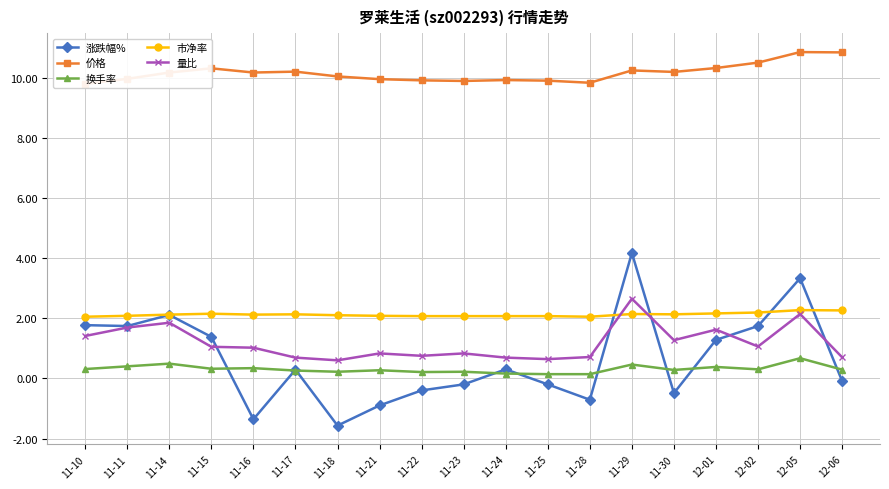

Is this an area chart (filled region under the line)?

No